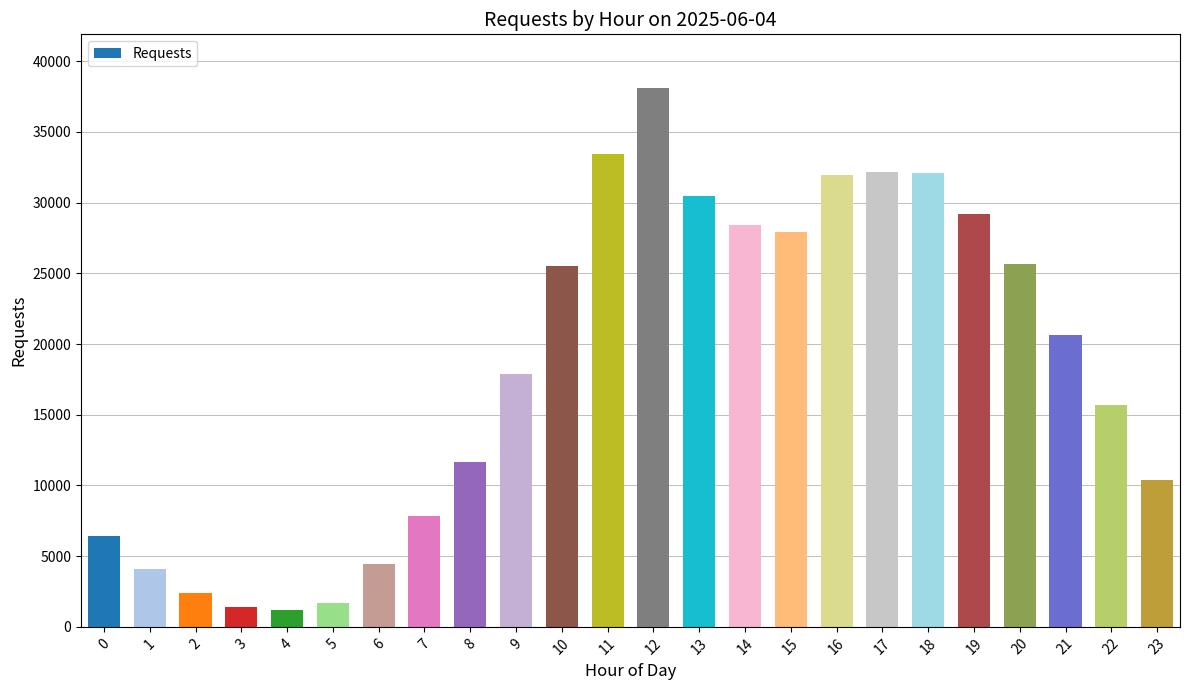

What is the change in value from 0 to 18?

+25711